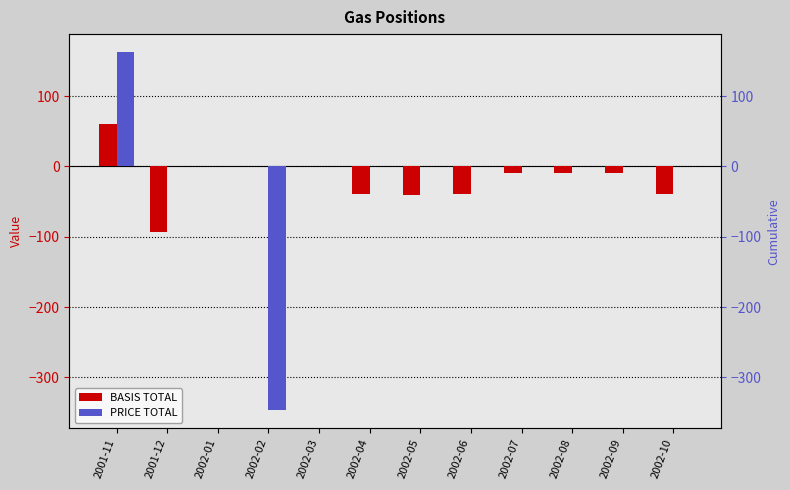

List the series in order of their overall mean, highest first.

PRICE TOTAL, BASIS TOTAL